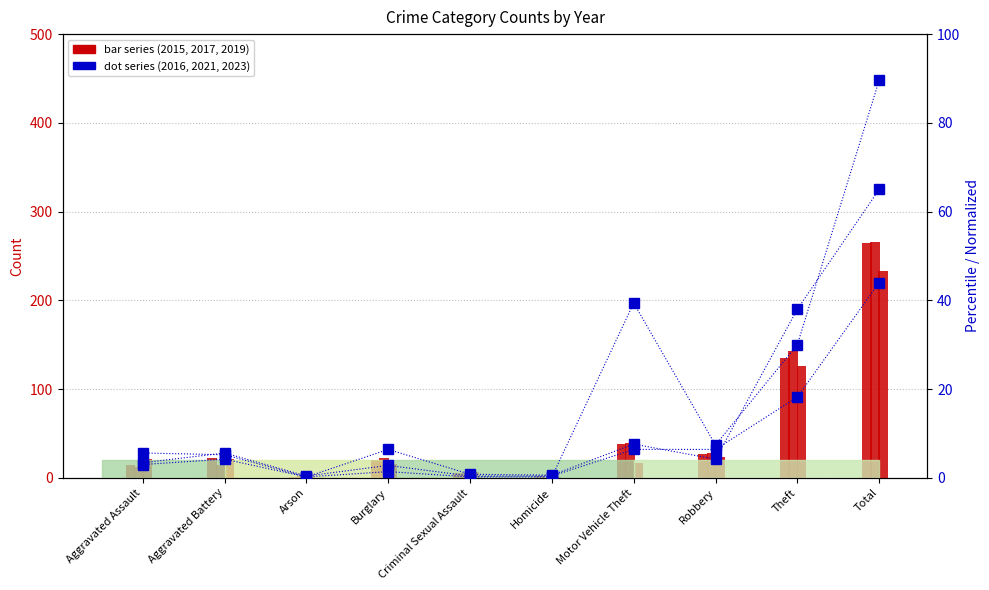

How many data points in 2023 are less than 5?

4